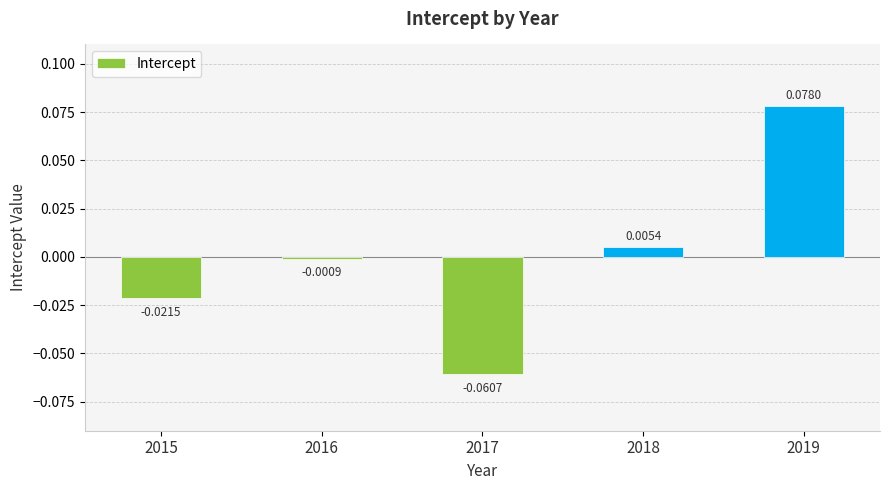

At which label does the data first exceed 0?

2018